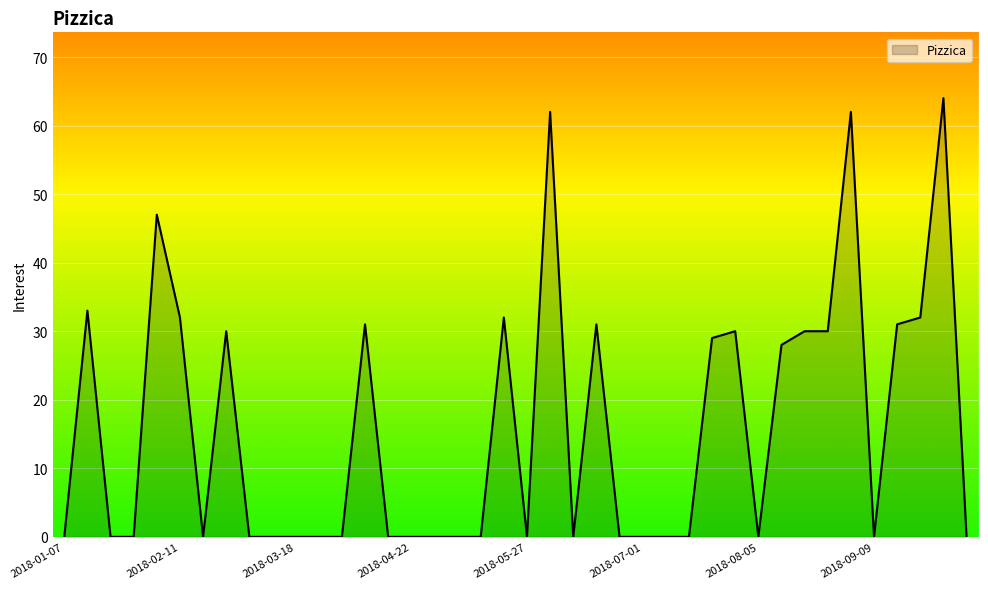

What is the maximum value shown in the chart?

64